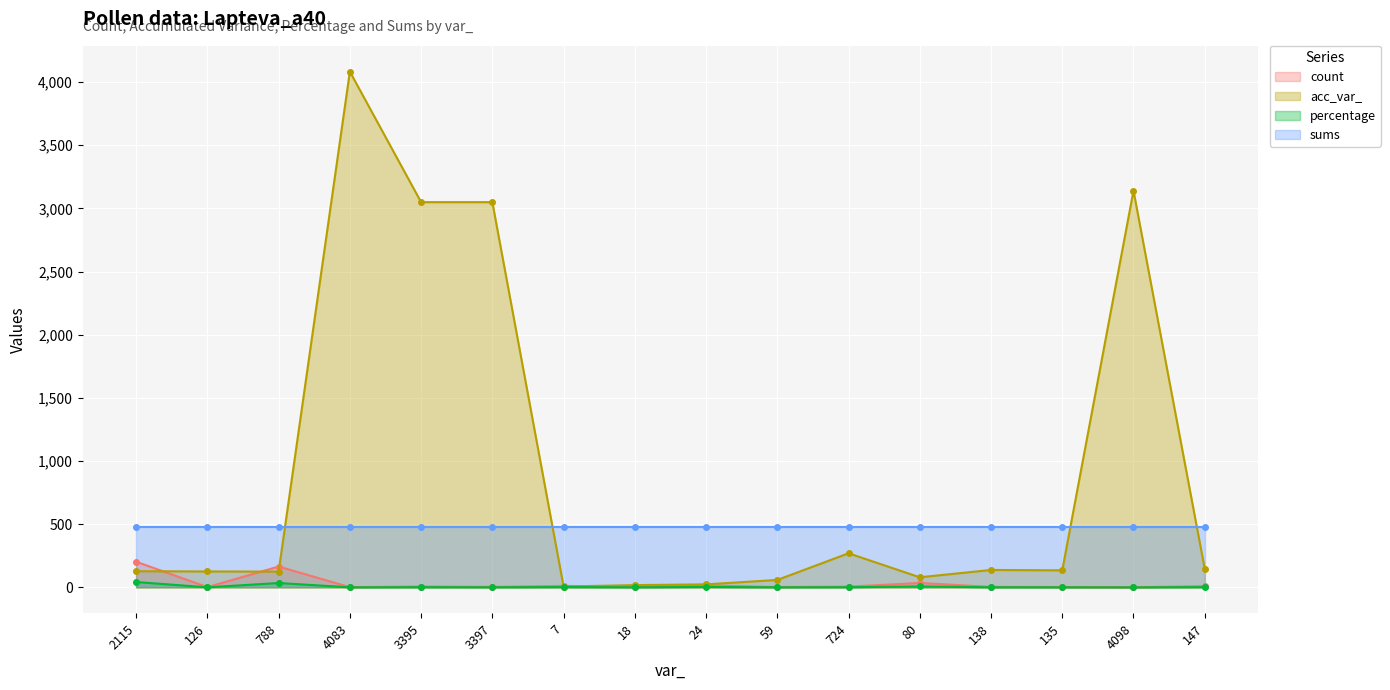

True or false: acc_var_ has more than 2 points higher than both neighbors.

True